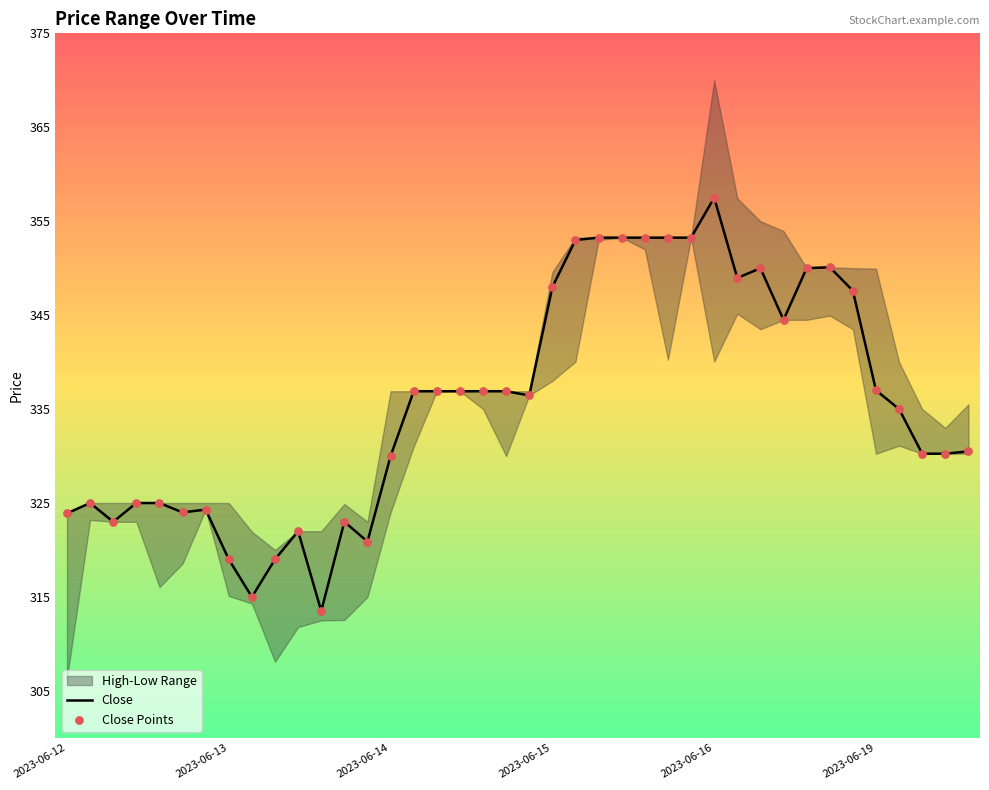

What is the minimum value for Close?

313.5